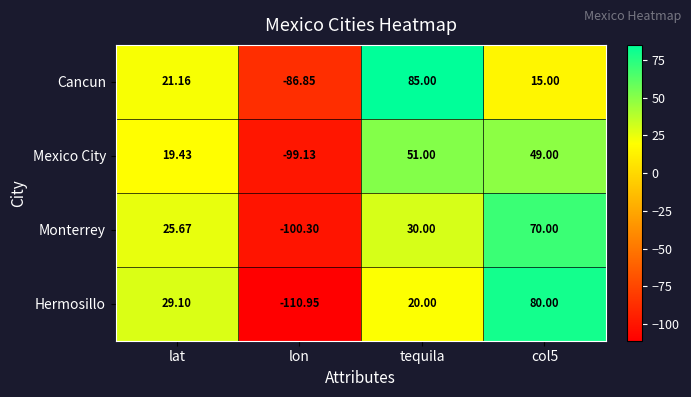

At which category does the chart reach its minimum across all series?

lon